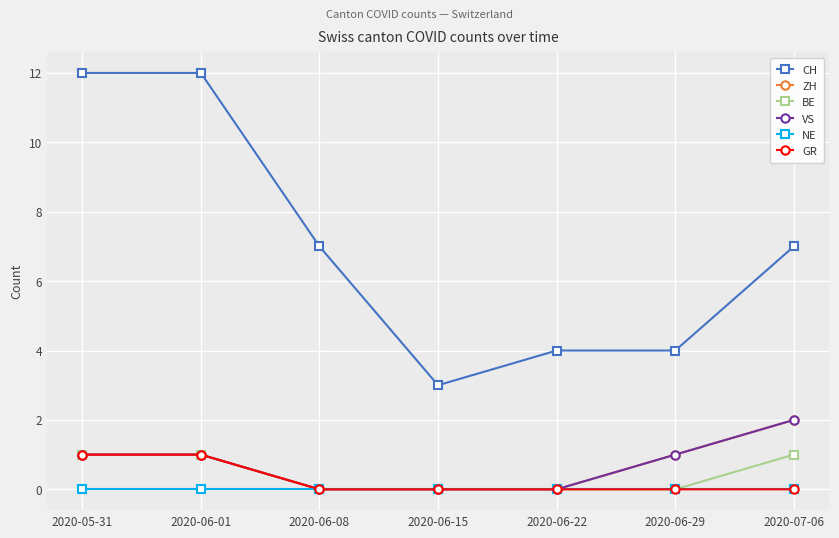

True or false: GR and ZH intersect in this chart.

False